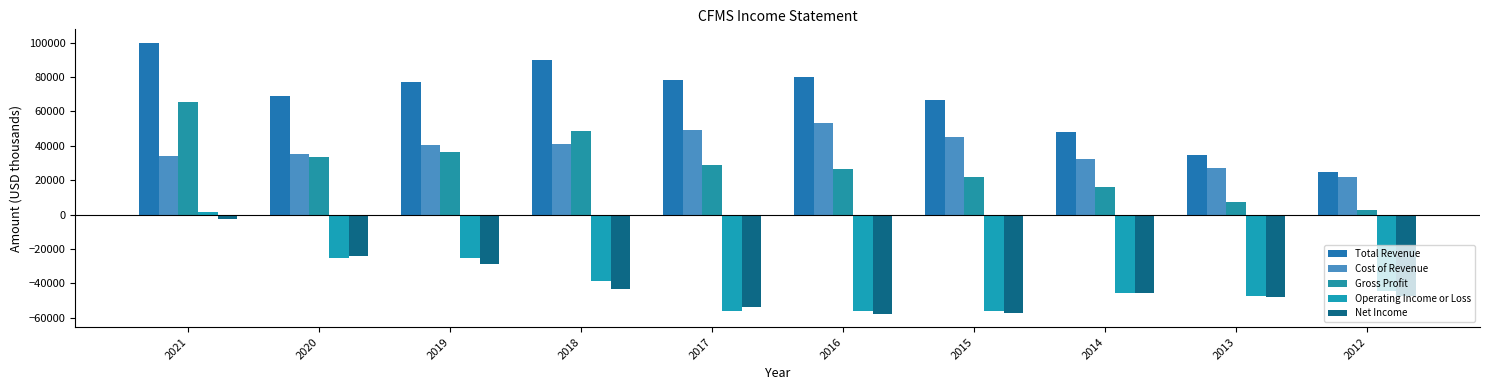

Reading left to right, extract all data points from this chart.

Total Revenue: 2021=99900	2020=68800	2019=77400	2018=89800	2017=78100	2016=79900	2015=66900	2014=48200	2013=34600	2012=24600
Cost of Revenue: 2021=34200	2020=35000	2019=40700	2018=41300	2017=49300	2016=53200	2015=45100	2014=32400	2013=27300	2012=21800
Gross Profit: 2021=65700	2020=33700	2019=36700	2018=48500	2017=28800	2016=26700	2015=21800	2014=15800	2013=7300	2012=2800
Operating Income or Loss: 2021=1800	2020=-25100	2019=-25100	2018=-38700	2017=-55800	2016=-56100	2015=-56200	2014=-45400	2013=-47300	2012=-44200
Net Income: 2021=-2400	2020=-24300	2019=-28500	2018=-43400	2017=-53600	2016=-57600	2015=-57200	2014=-45700	2013=-47900	2012=-47500